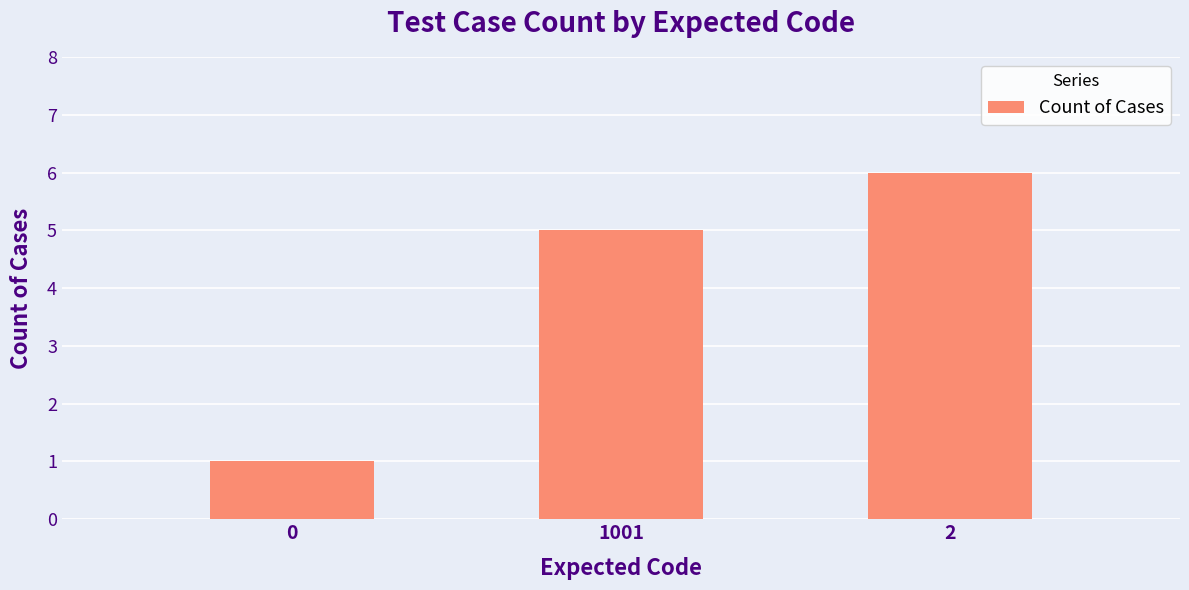

Reading left to right, extract all data points from this chart.

0=1	1001=5	2=6